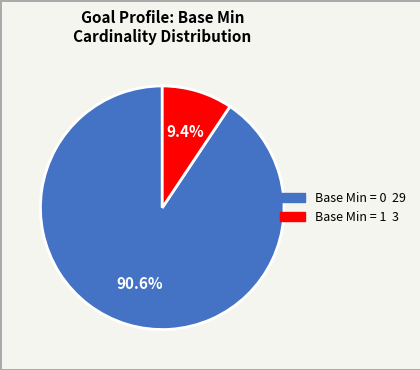

Does any single category account for the majority?

Yes